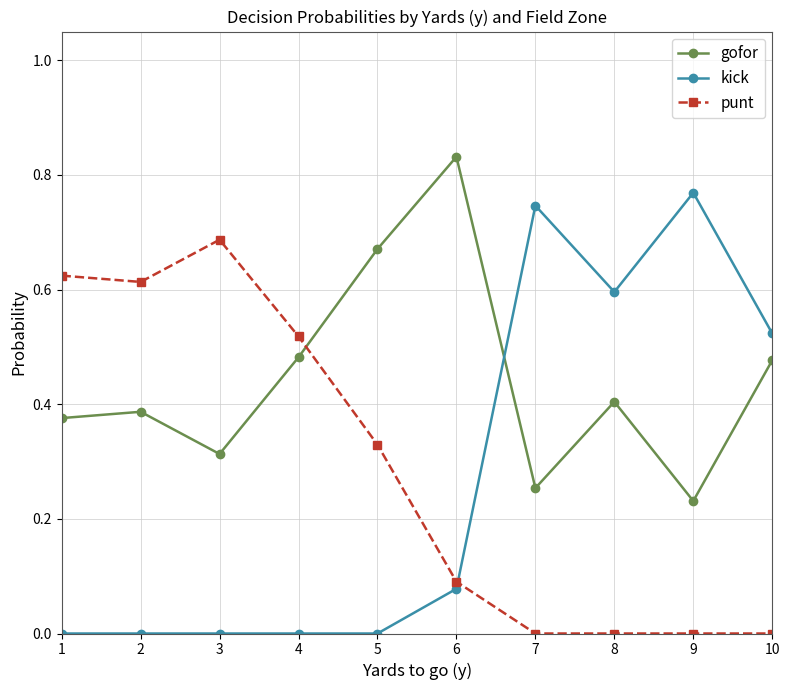

Is it true that kick equals 0.0 at 4?

True